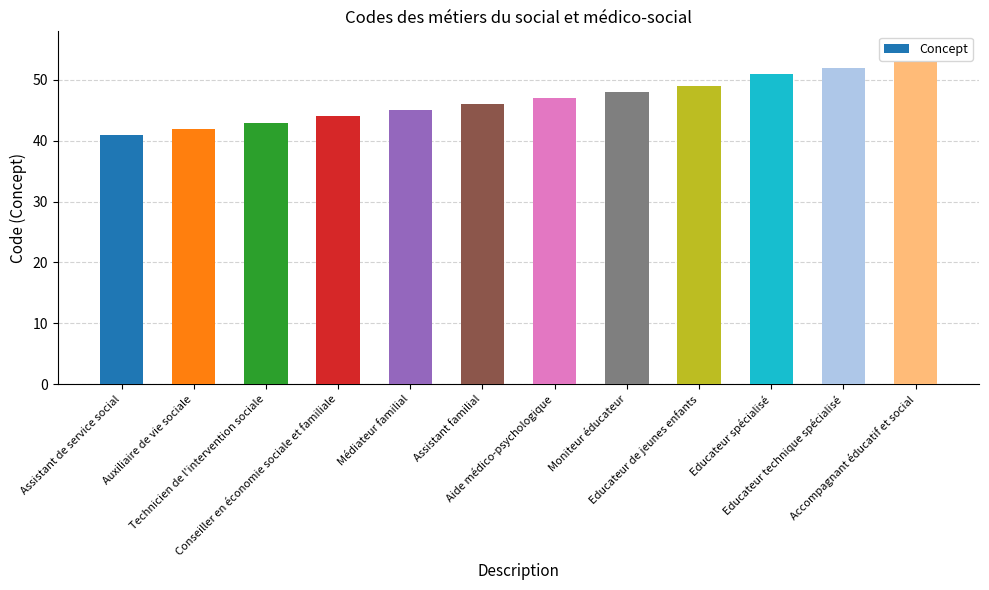

Where is the data nearest to the value 47?

Aide médico-psychologique